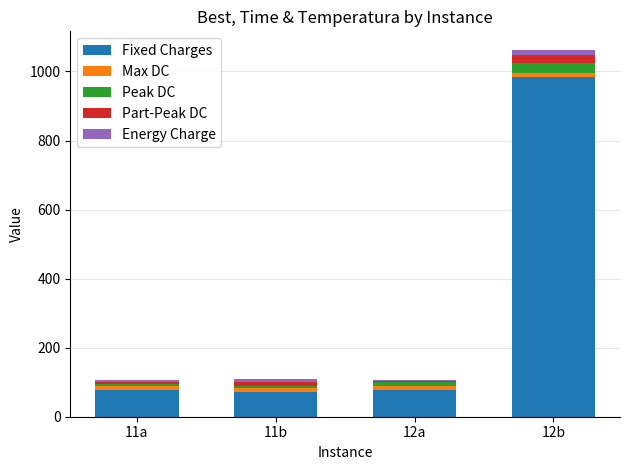

Count the number of categories in the chart.

4